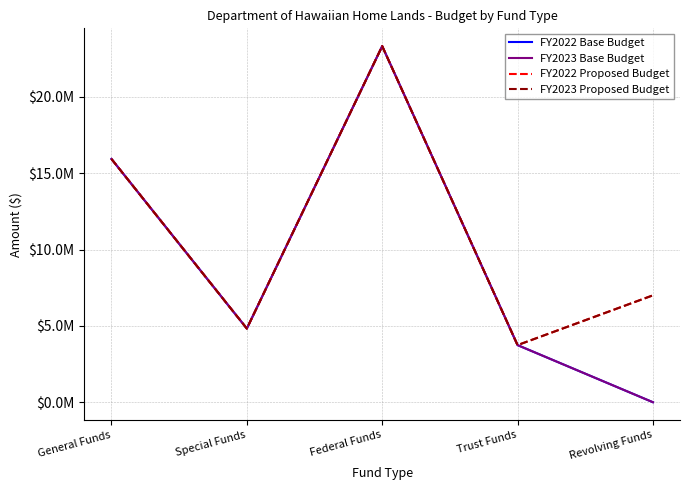

Does the chart display data point markers on the line(s)?

No